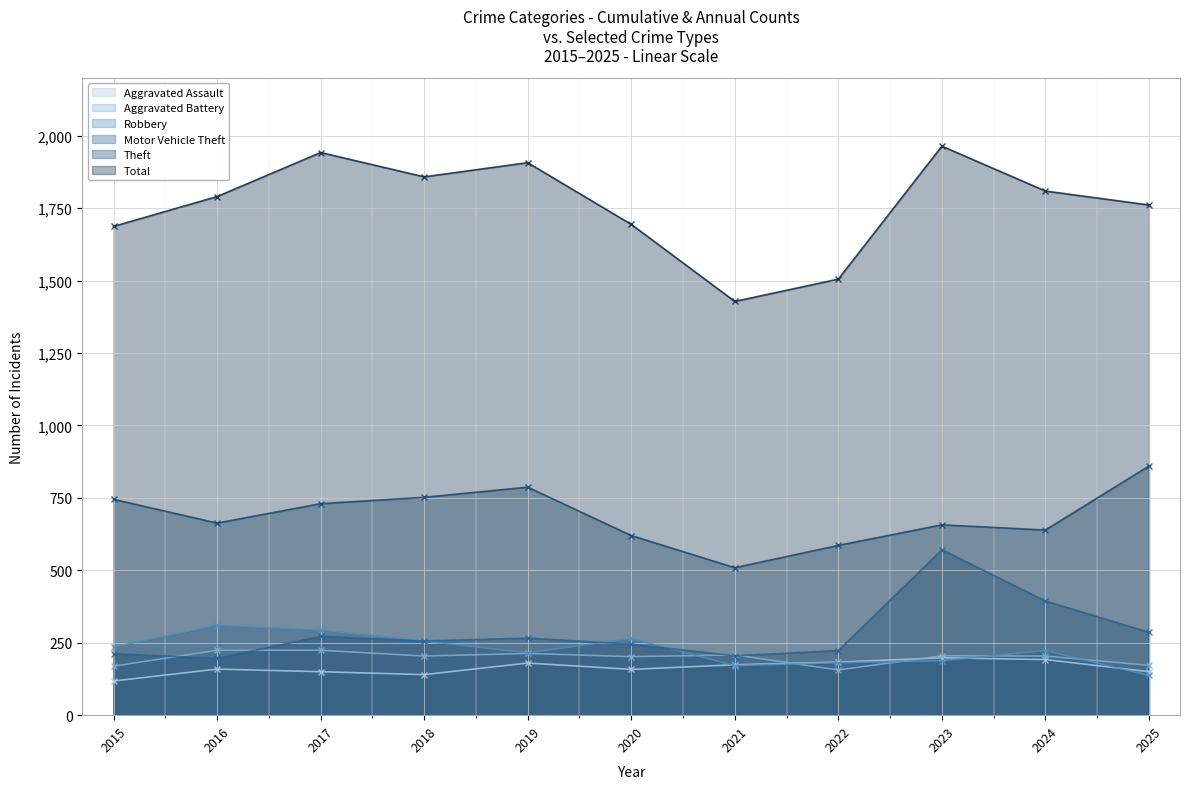

At which category is the sum across all series the highest?

2023